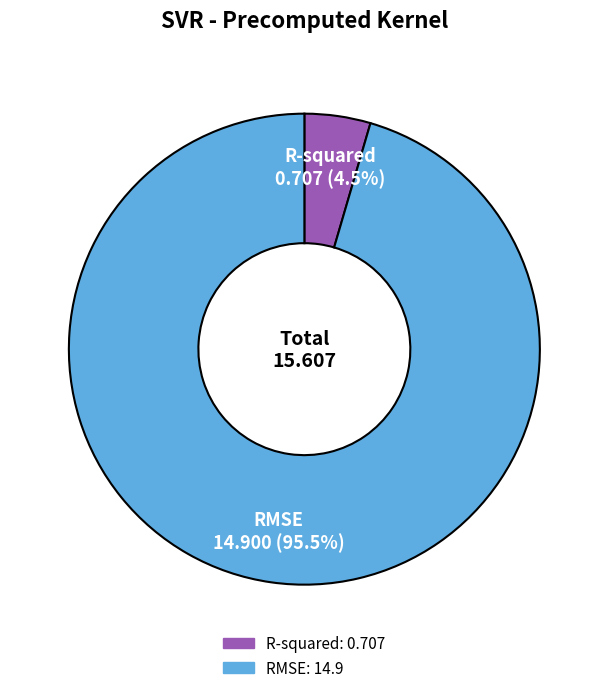

What is the majority slice?

RMSE